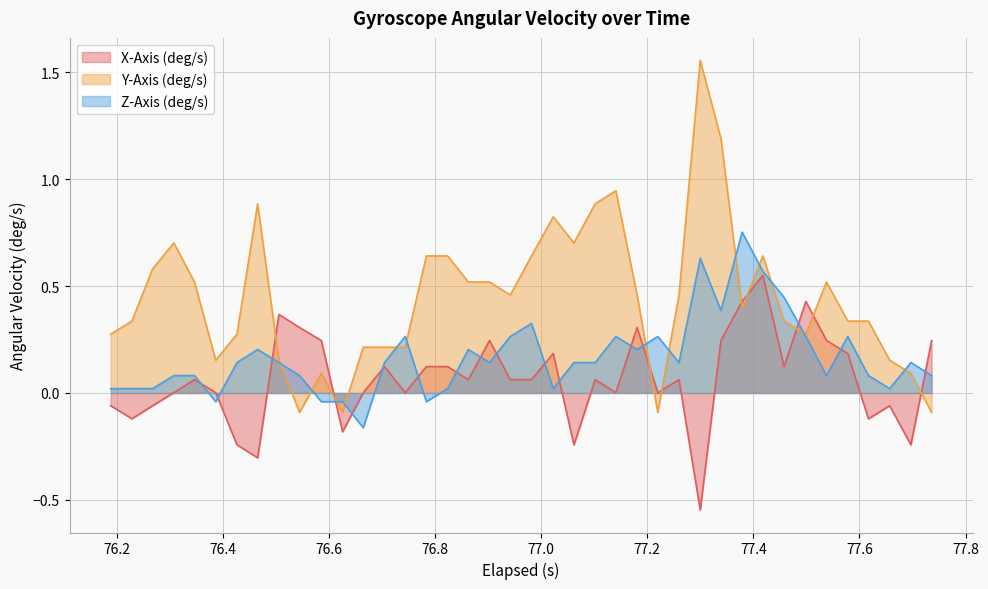

List the series in order of their peak value, highest first.

Y-Axis (deg/s), Z-Axis (deg/s), X-Axis (deg/s)